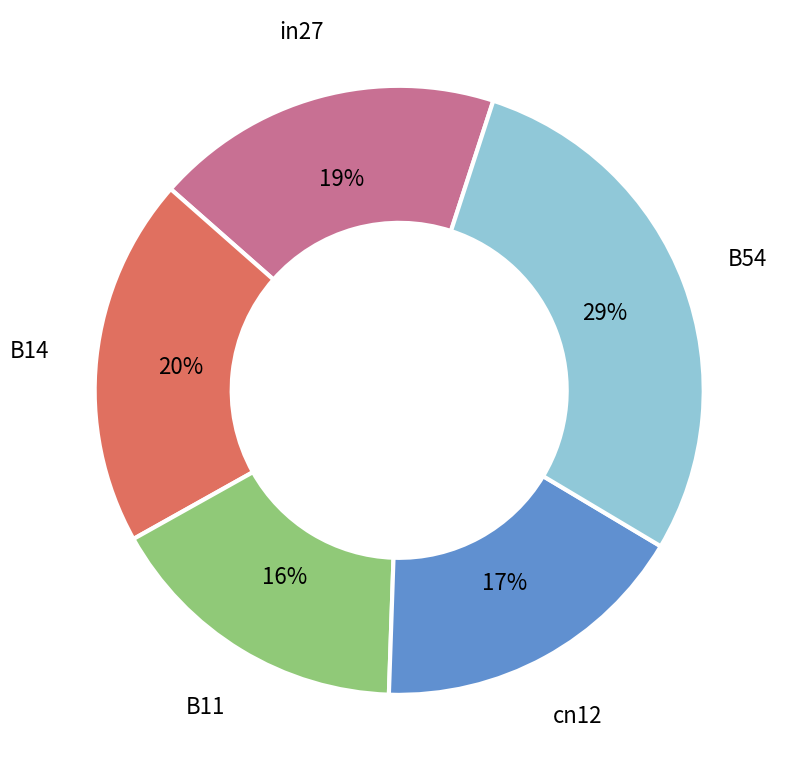

Is there a majority slice in this chart?

No